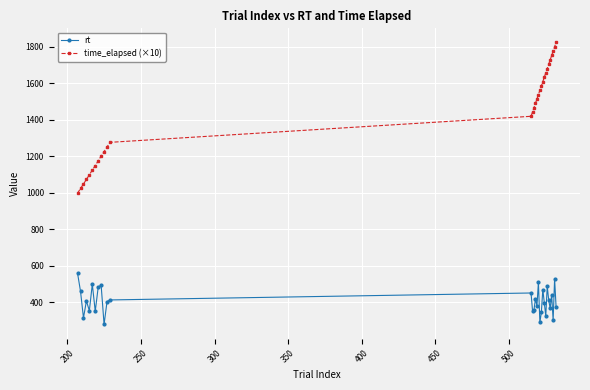

Which series has the widest spread of values?

time_elapsed (×10)